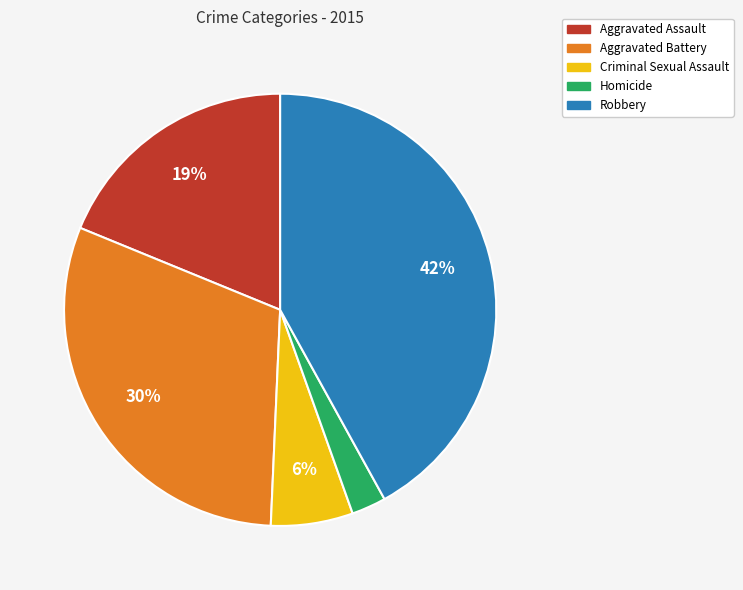

How many slices are in this pie chart?

5